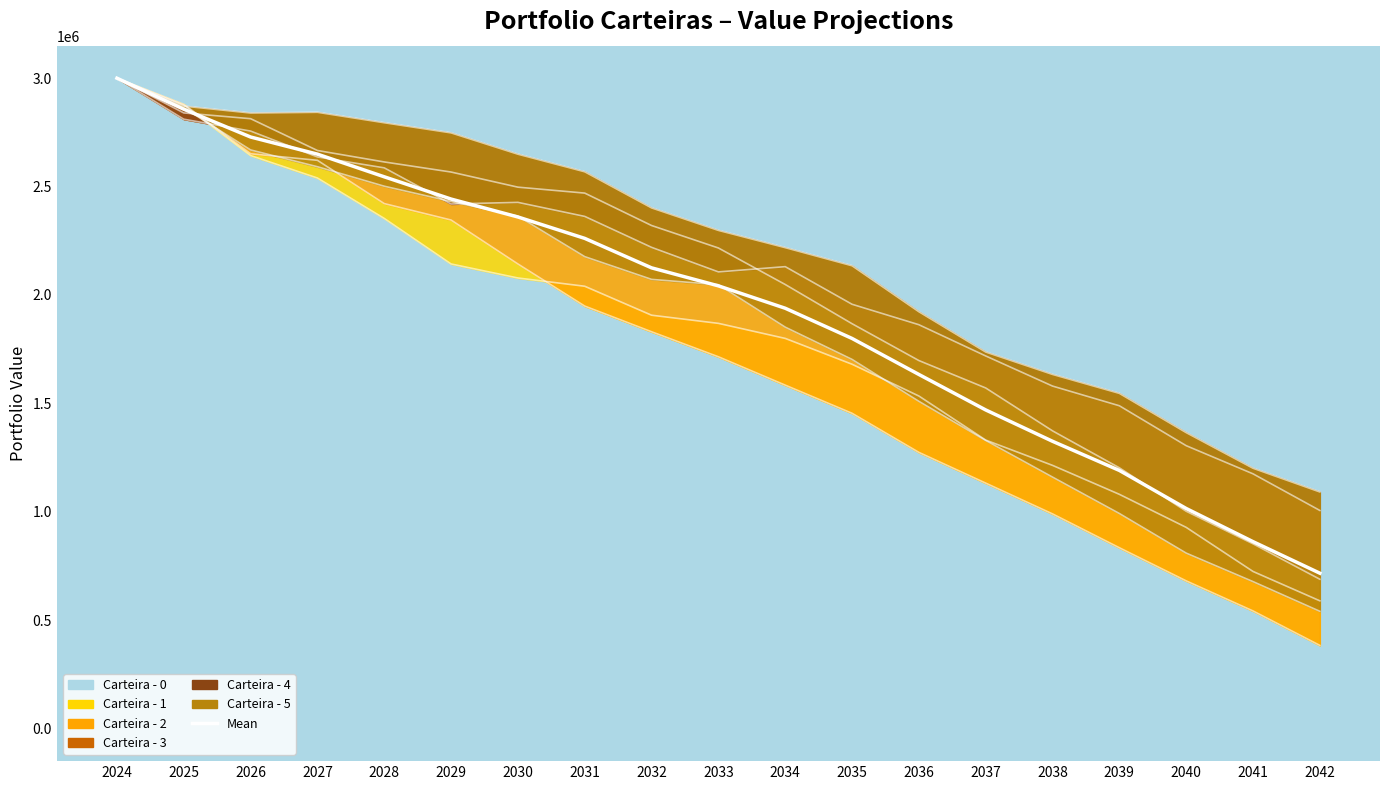

Between 2042 and 2032, which is larger?

2032